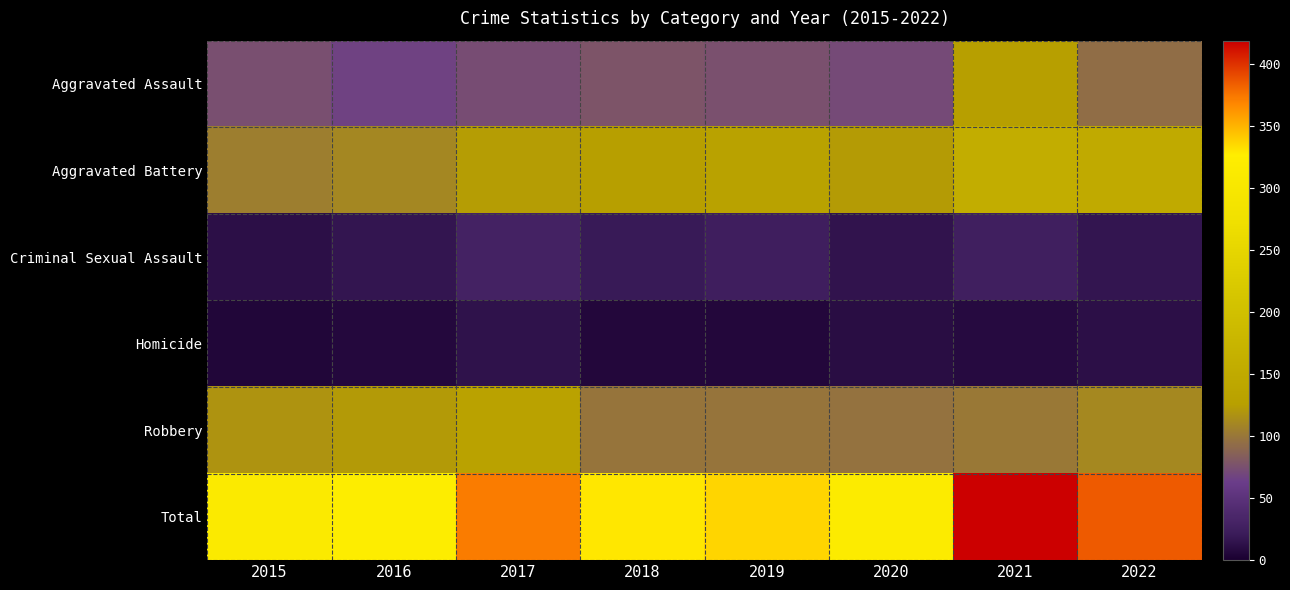

Reading left to right, what are all the values shown in this chart?

Aggravated Assault: 2015=75	2016=67	2017=73	2018=78	2019=76	2020=72	2021=126	2022=94
Aggravated Battery: 2015=104	2016=110	2017=124	2018=126	2019=131	2020=123	2021=157	2022=151
Criminal Sexual Assault: 2015=12	2016=17	2017=30	2018=20	2019=25	2020=15	2021=26	2022=17
Homicide: 2015=5	2016=7	2017=14	2018=6	2019=6	2020=10	2021=9	2022=12
Robbery: 2015=118	2016=122	2017=132	2018=99	2019=99	2020=97	2021=101	2022=111
Total: 2015=314	2016=323	2017=373	2018=329	2019=337	2020=317	2021=419	2022=385